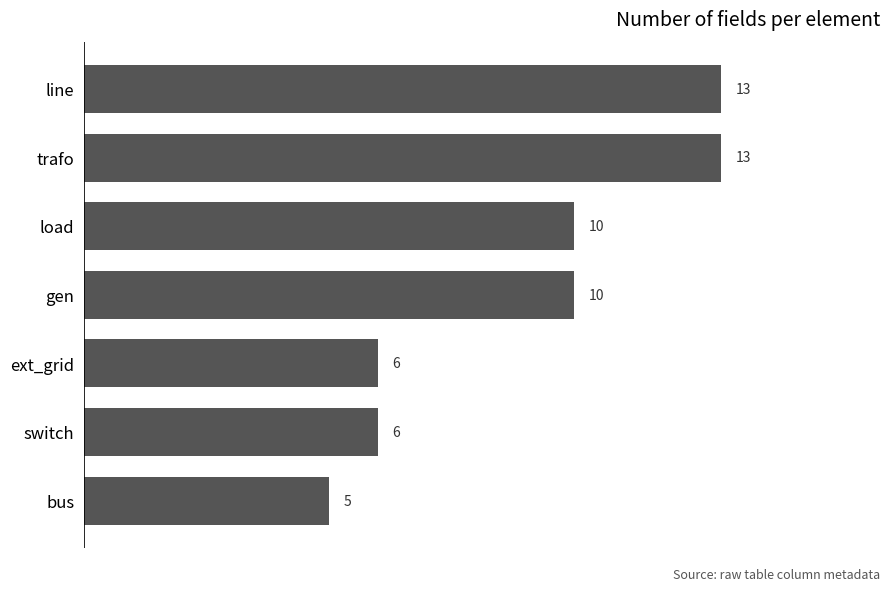

How many data points are less than 10?

3